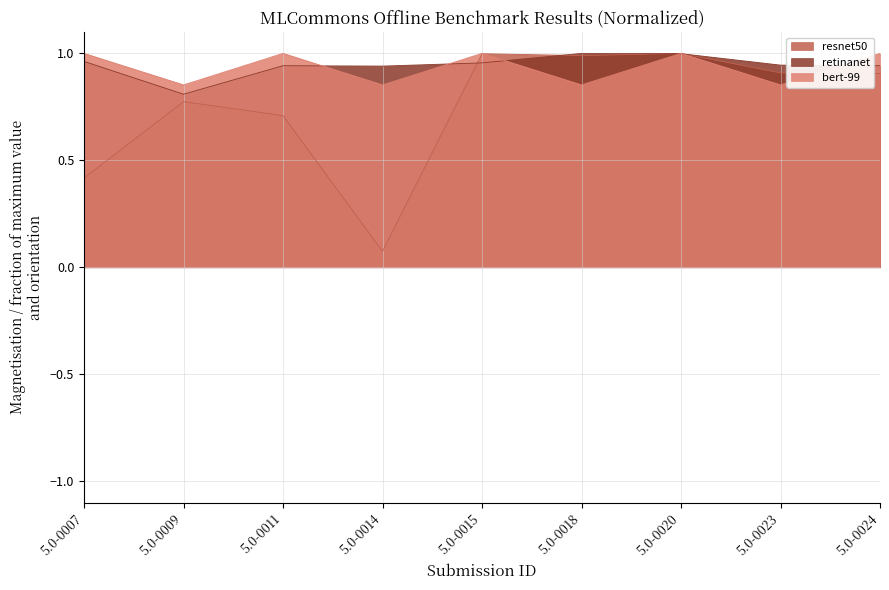

Reading left to right, transcribe all the data shown in this chart.

resnet50: 0.4	0.8	0.7	0.1	1.0	1.0	1.0	0.9	0.9
retinanet: 1.0	0.8	0.9	0.9	1.0	1.0	1.0	0.9	0.9
bert-99: 1.0	0.9	1.0	0.9	1.0	0.9	1.0	0.9	1.0